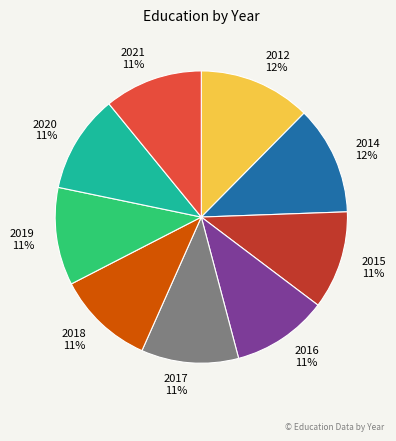

Approximately how many times larger is the value at 2016 compared to 2021?

1.0